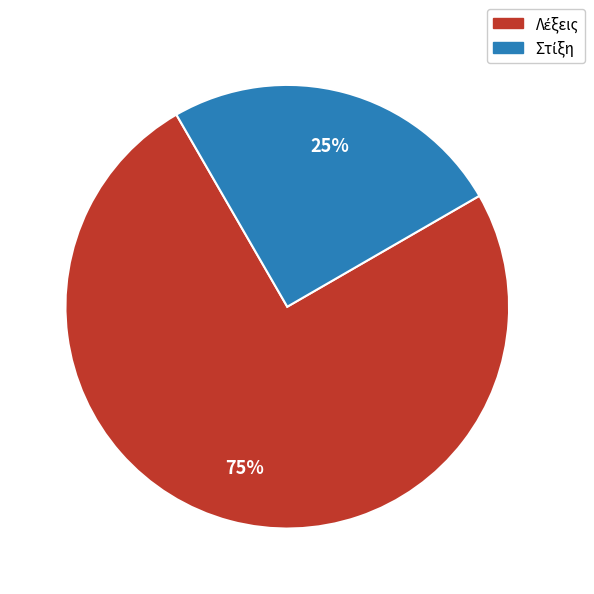

Is there any slice that represents more than half of the pie?

Yes